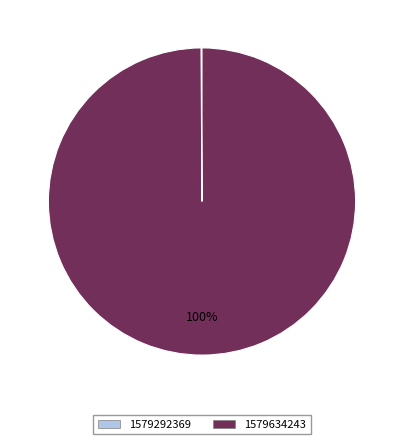

The 1579634243 slice represents 100% of the pie. True or false?

True